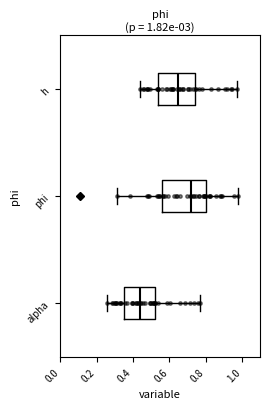

Which box has the furthest to the right median line?

phi